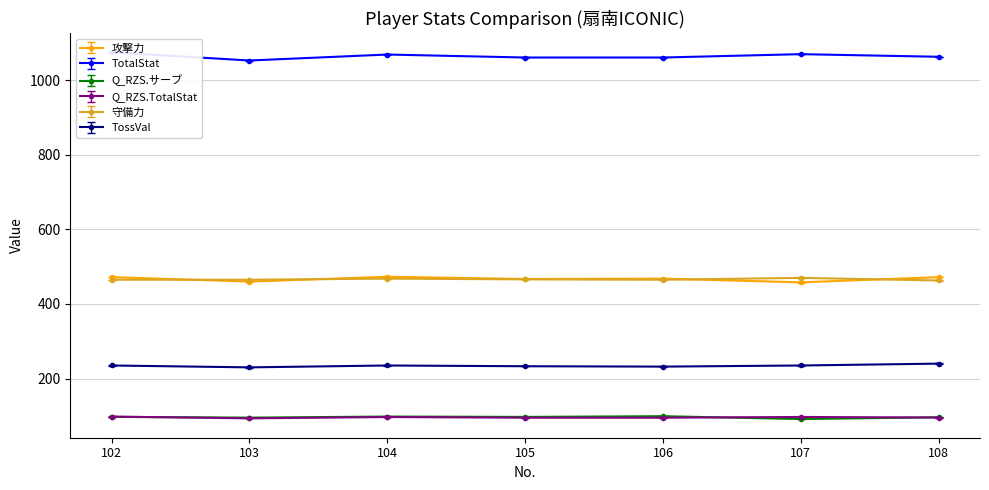

At which category does Q_RZS.TotalStat reach its first local peak?

104